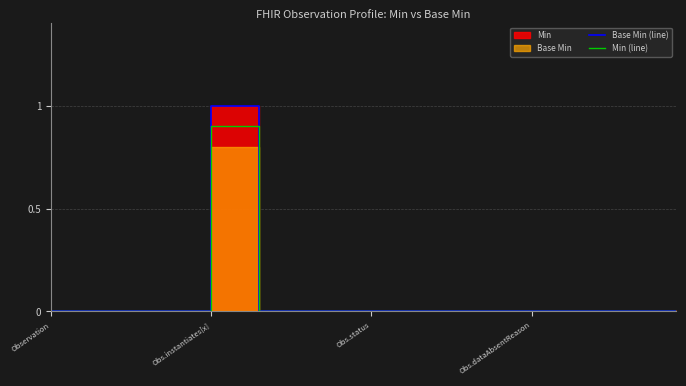

Which series has the largest range (max minus min)?

Base Min (line)